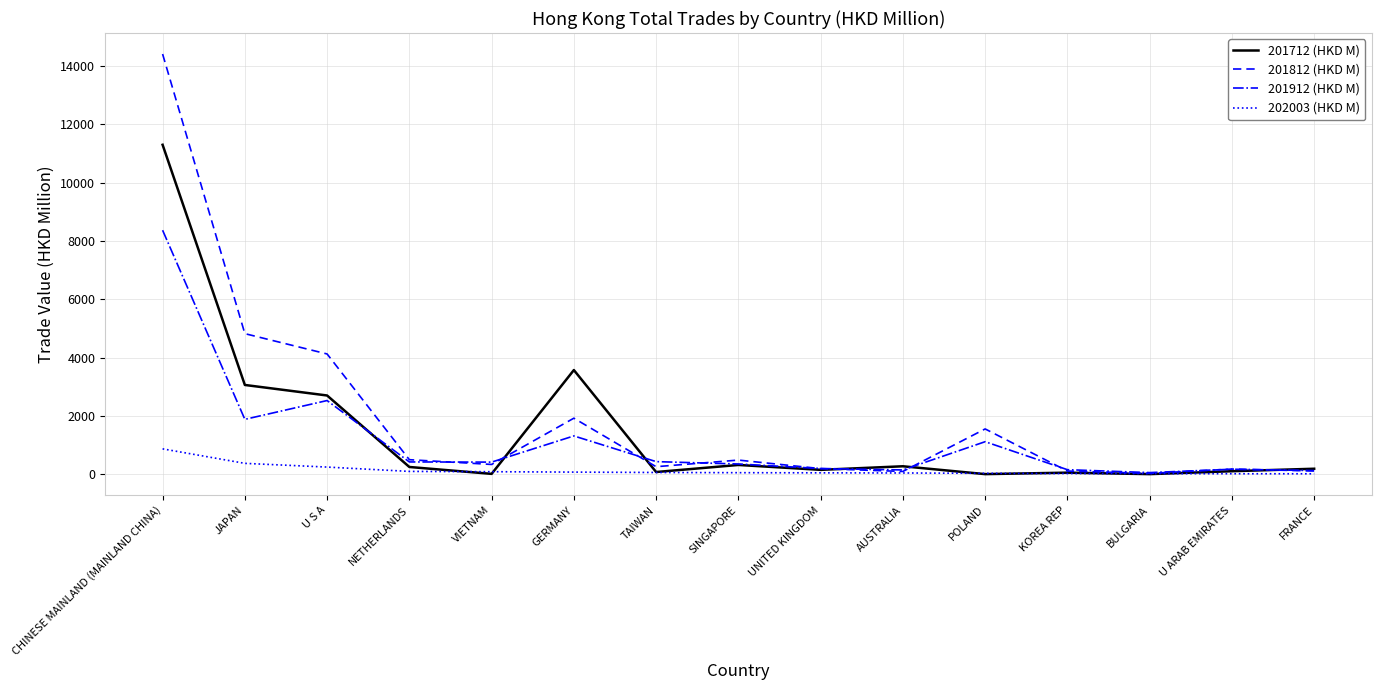

Is it true that 201712 (HKD M) equals 3061.5 at JAPAN?

True